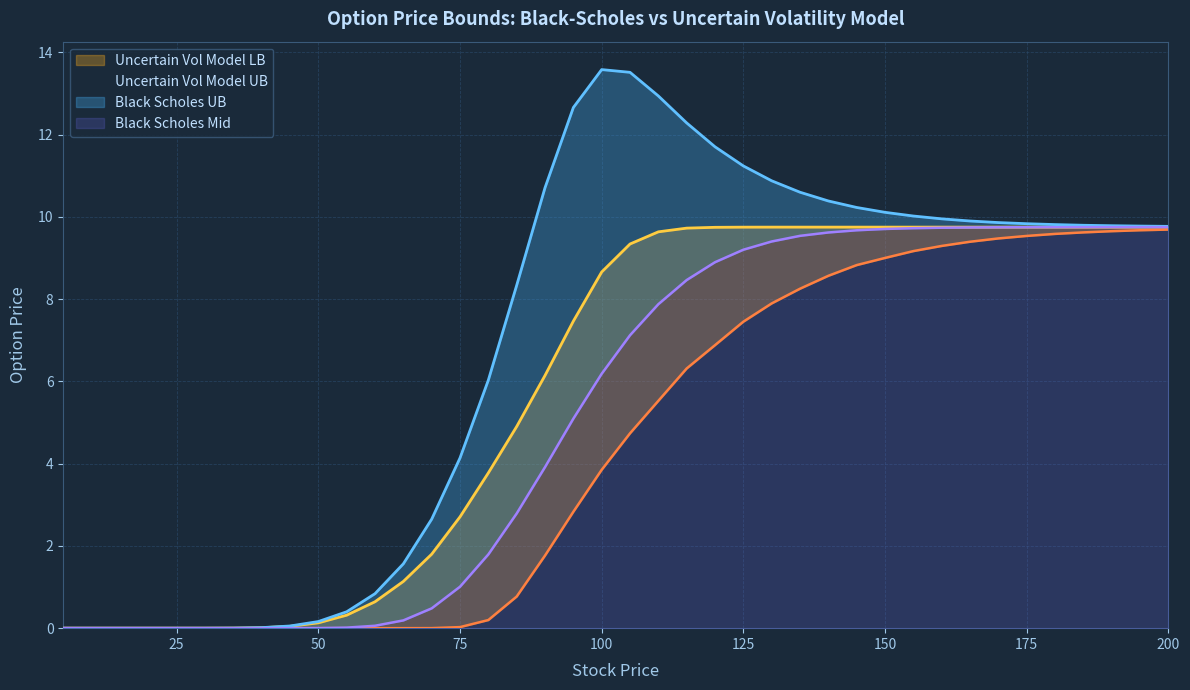

True or false: Black Scholes Mid and Uncertain Vol Model LB cross at least once.

False